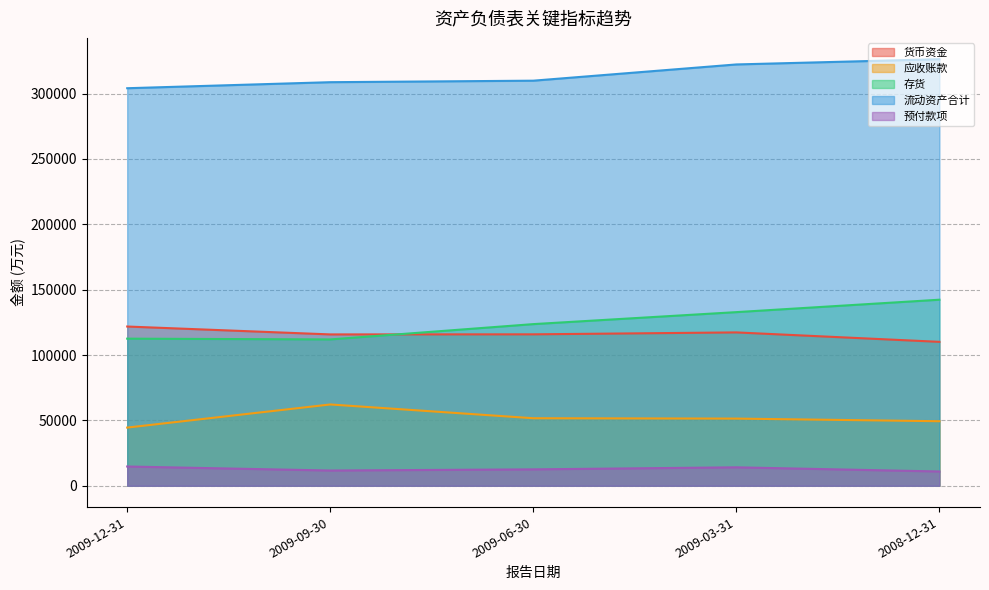

Does the chart display data point markers on the line(s)?

No